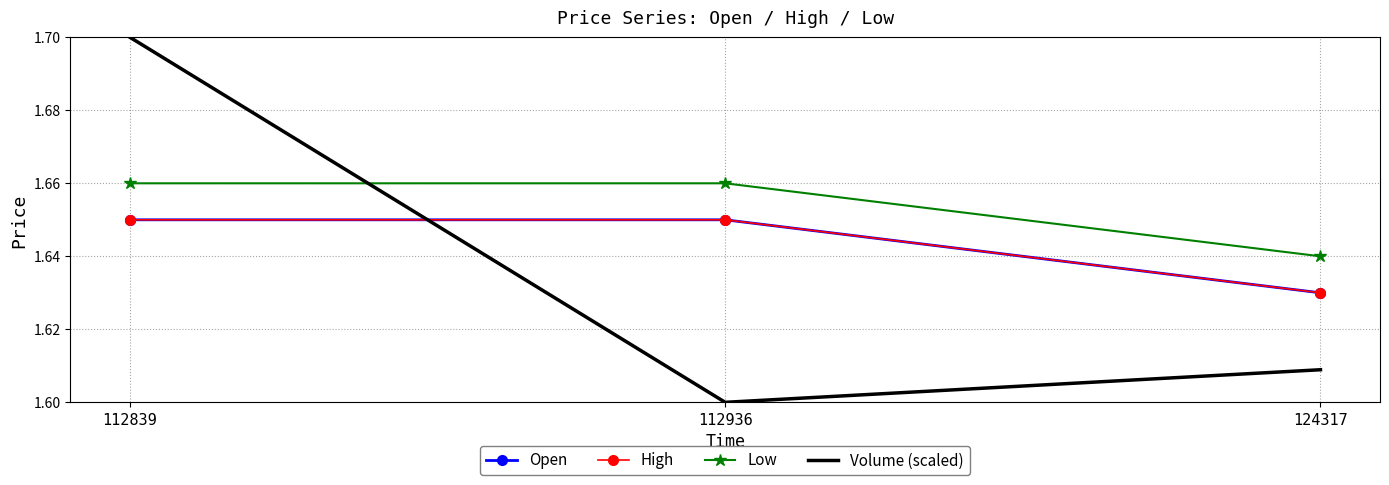

At which category is the sum across all series the highest?

112839